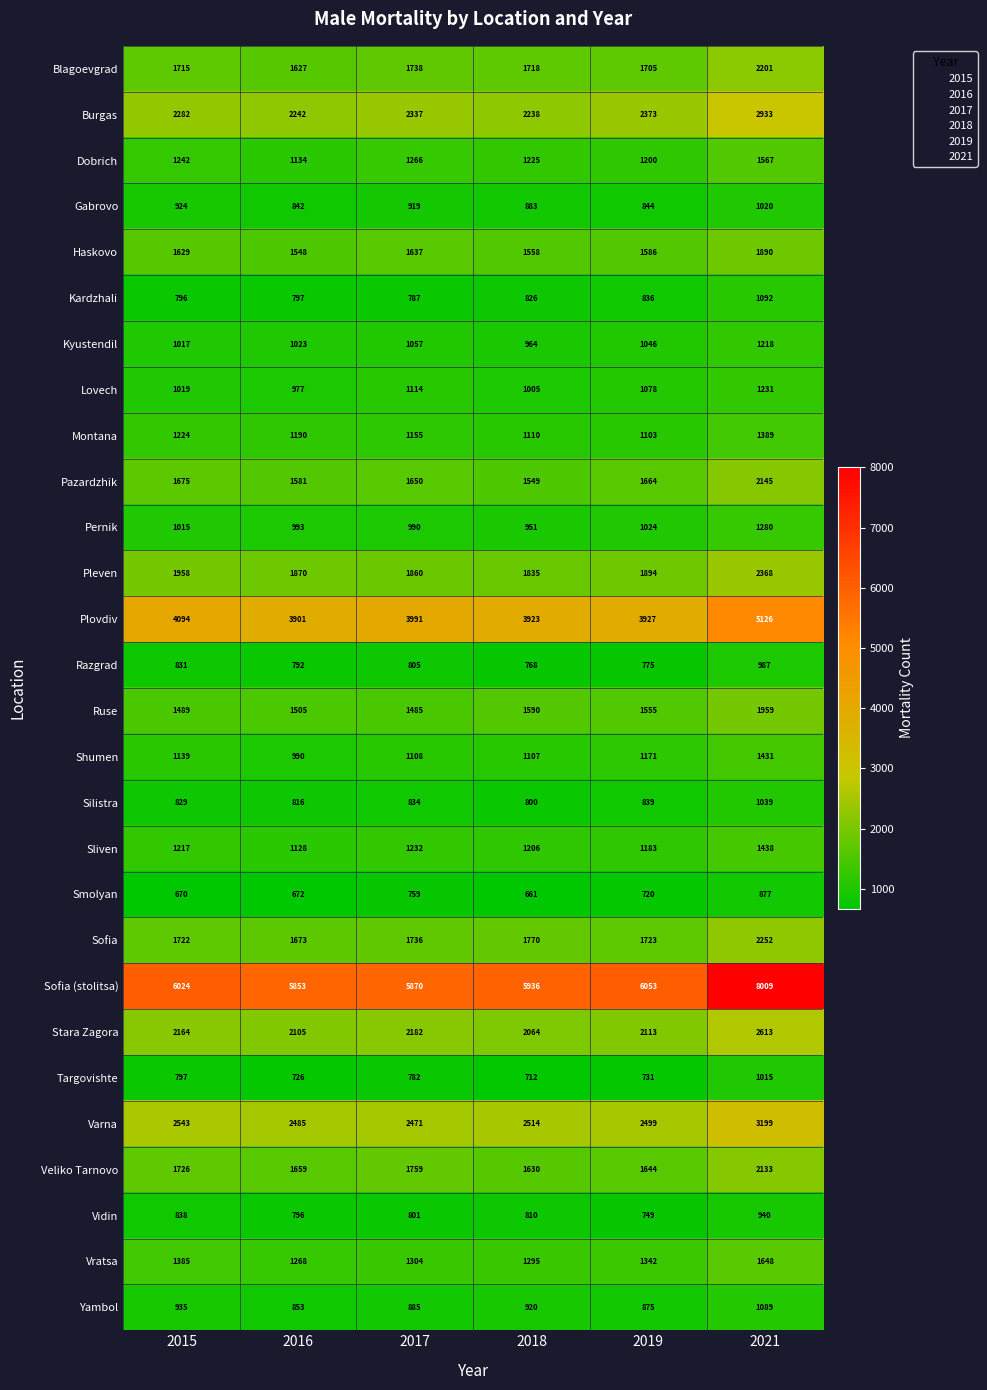

What is the approximate value of Kardzhali at 2015, to the nearest 5?

795